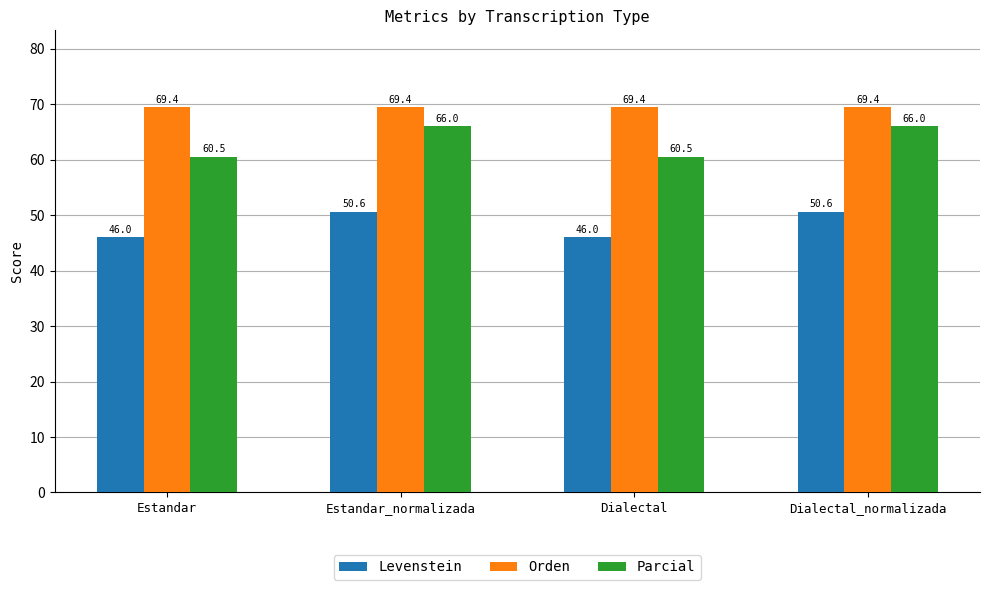

Which series has the largest total across all categories?

Orden